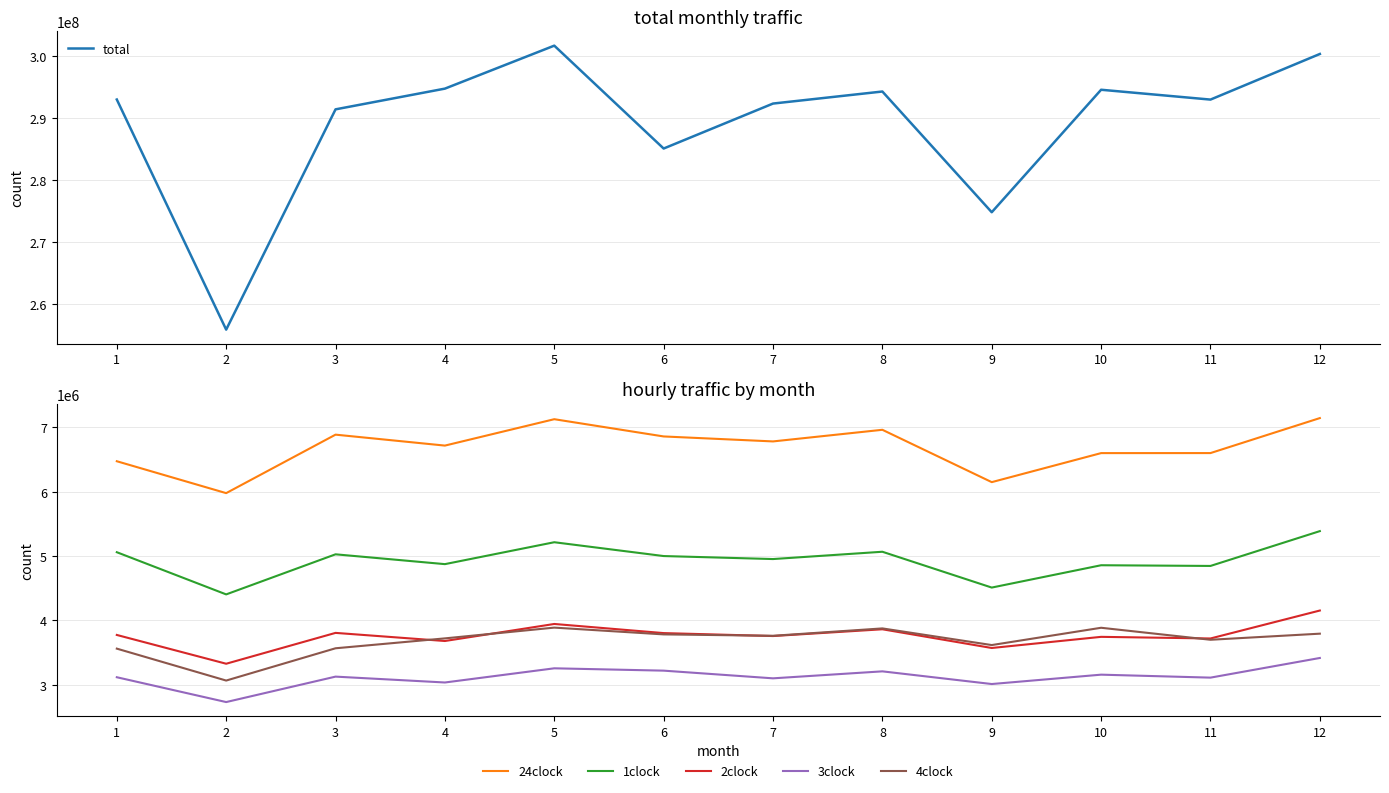

What is the greatest value displayed?

301733907